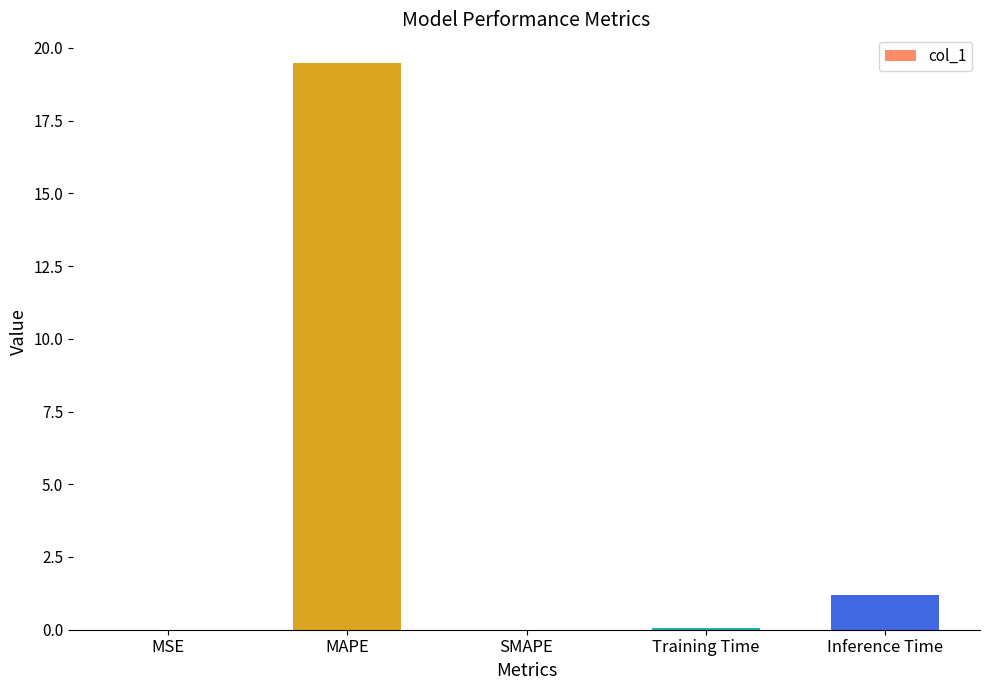

Count the number of categories in the chart.

5